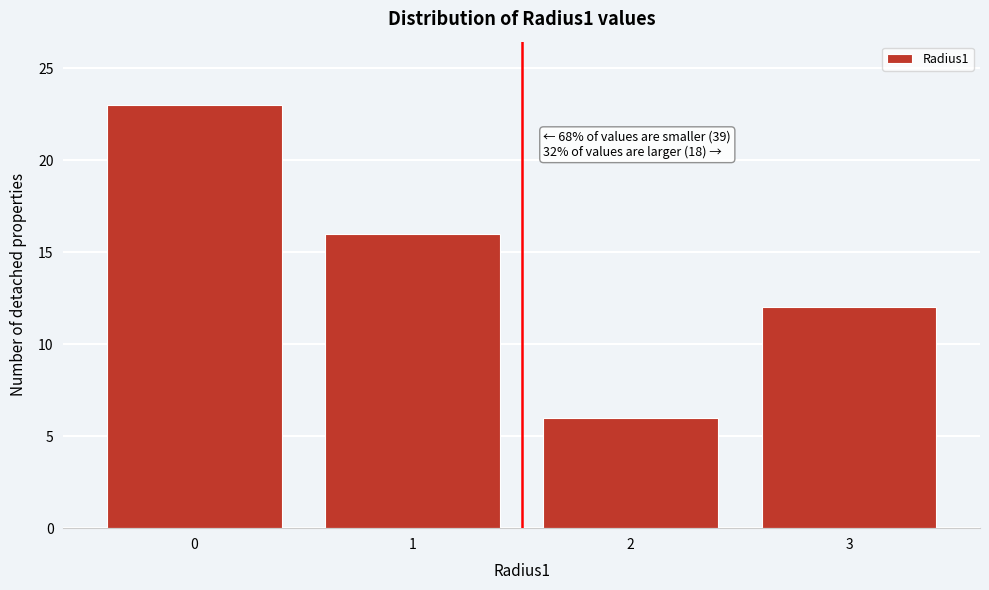

Reading right to left, what are all the values shown in this chart?

12	6	16	23